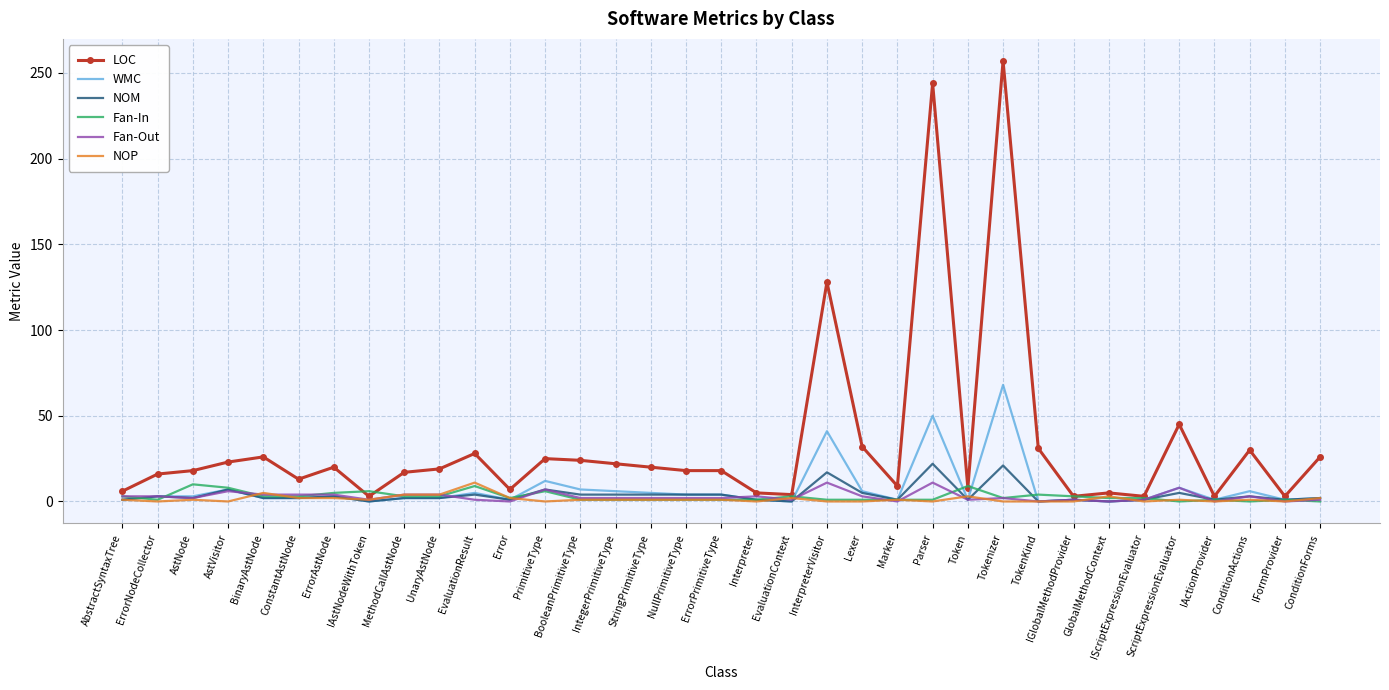

The NOM series shows 2 at UnaryAstNode. True or false?

True